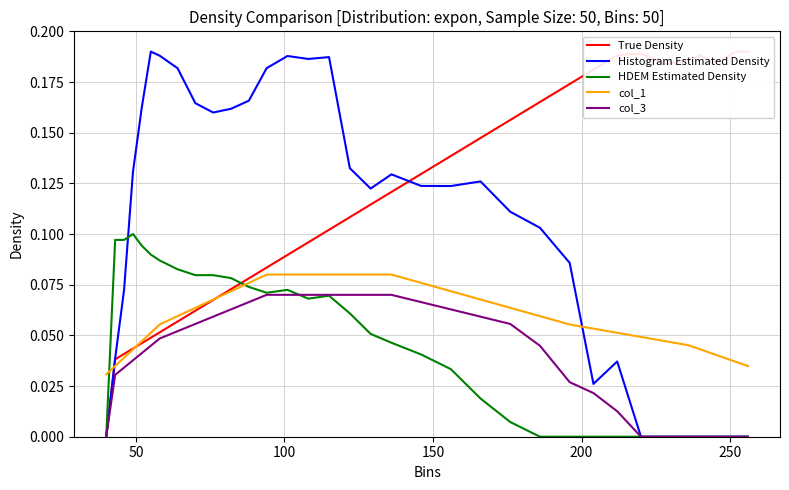

Which series has the widest spread of values?

True Density